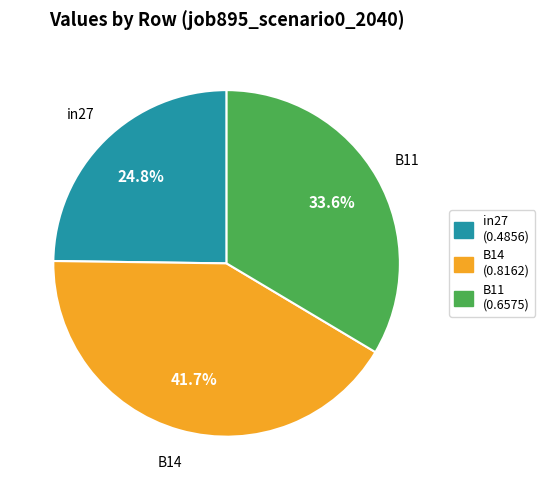

True or false: B11 accounts for 47% of the total.

False